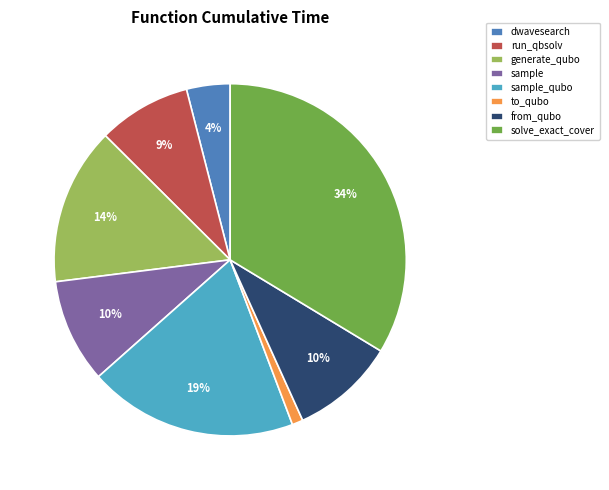

To the nearest percent, what percentage of the pie is sample?

10%